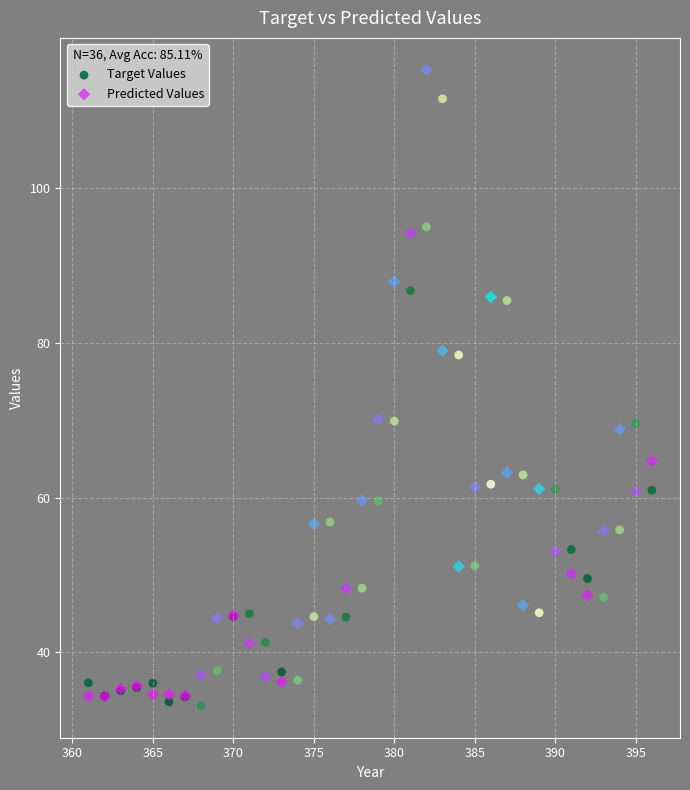

Which series reaches the maximum Y coordinate?

Predicted Values